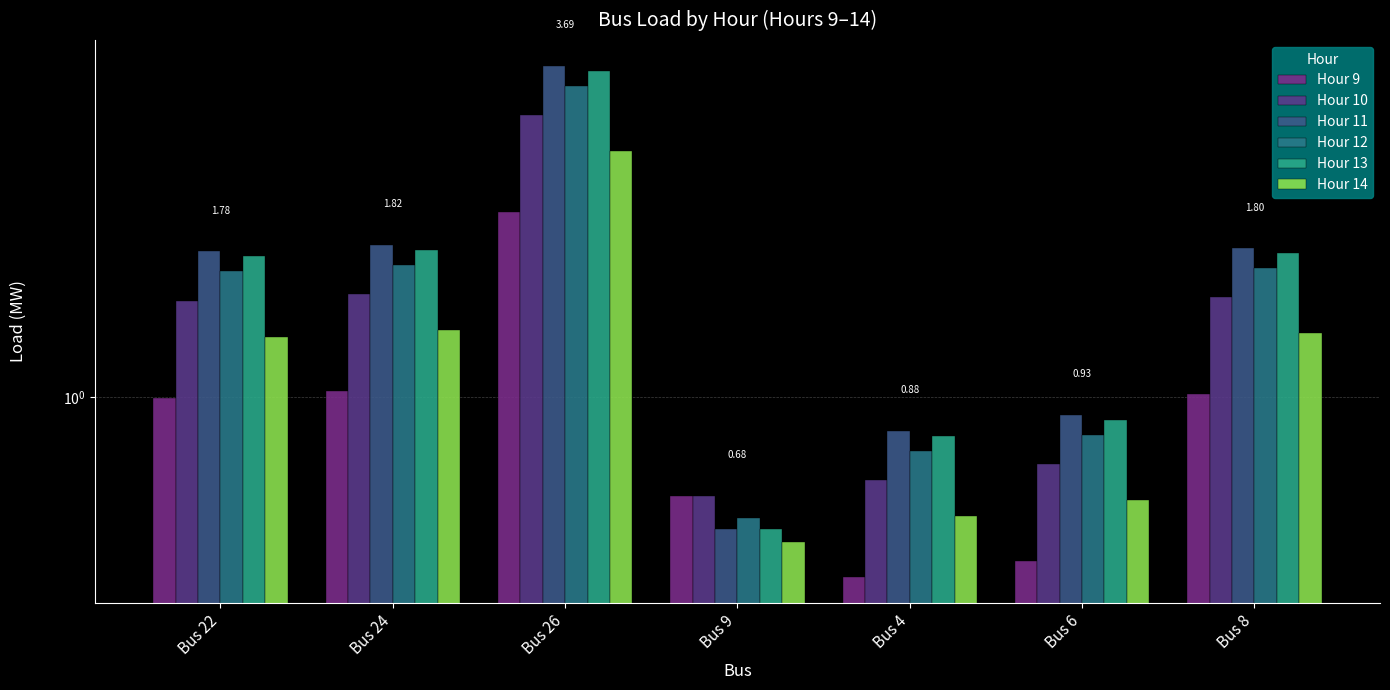

Reading right to left, what are all the values shown in this chart?

Hour 9: Bus 8=1.0	Bus 6=0.5	Bus 4=0.5	Bus 9=0.7	Bus 26=2.1	Bus 24=1.0	Bus 22=1.0
Hour 10: Bus 8=1.5	Bus 6=0.8	Bus 4=0.7	Bus 9=0.7	Bus 26=3.0	Bus 24=1.5	Bus 22=1.5
Hour 11: Bus 8=1.8	Bus 6=0.9	Bus 4=0.9	Bus 9=0.6	Bus 26=3.7	Bus 24=1.8	Bus 22=1.8
Hour 12: Bus 8=1.7	Bus 6=0.9	Bus 4=0.8	Bus 9=0.6	Bus 26=3.4	Bus 24=1.7	Bus 22=1.6
Hour 13: Bus 8=1.8	Bus 6=0.9	Bus 4=0.9	Bus 9=0.6	Bus 26=3.6	Bus 24=1.8	Bus 22=1.7
Hour 14: Bus 8=1.3	Bus 6=0.7	Bus 4=0.6	Bus 9=0.6	Bus 26=2.6	Bus 24=1.3	Bus 22=1.3